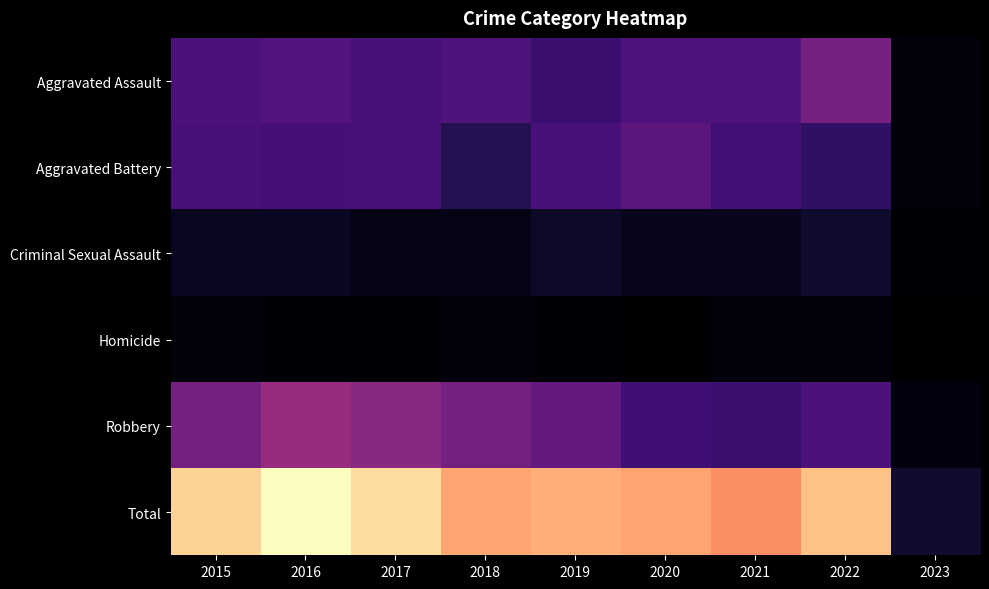

What is the spread (max minus min) of values at 2023?

40